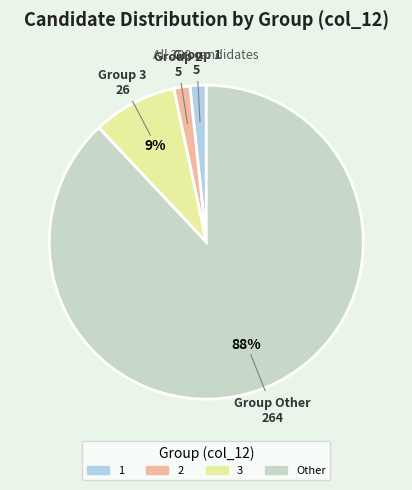

Combined, do 3 and Other account for over 50%?

Yes